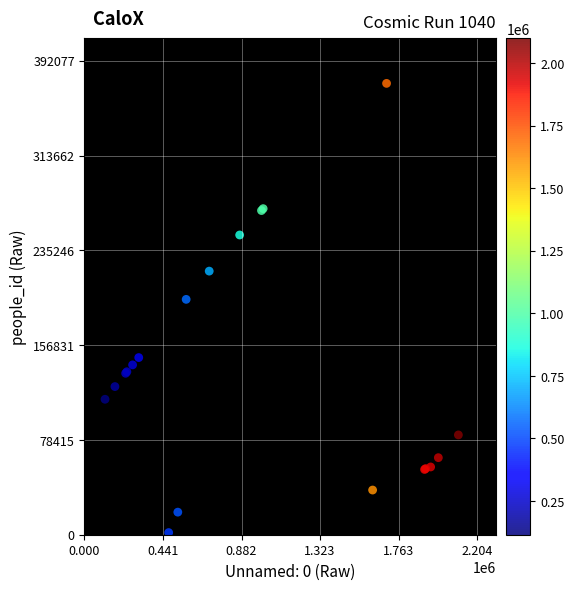

What Y value in the scatter plot is closest to 187590?

194719